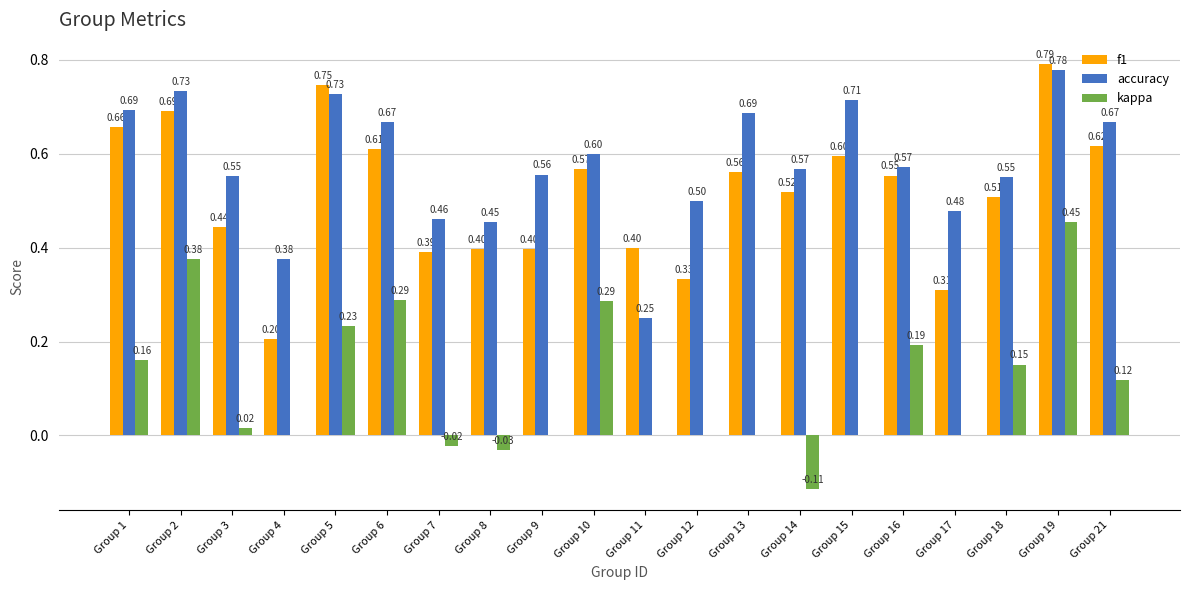

What is the sum of all f1 values?

10.3